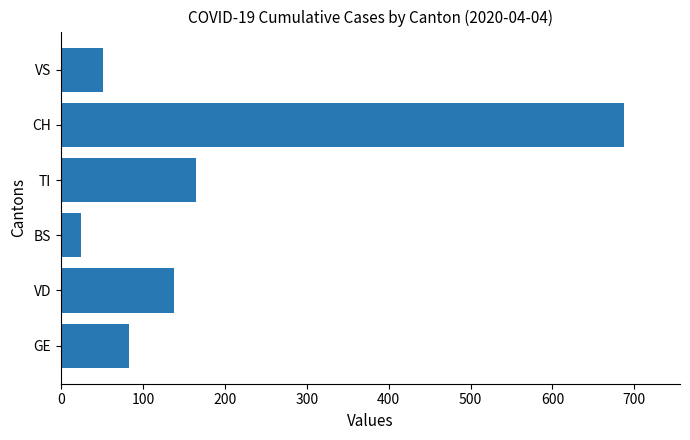

Does the chart contain any negative values?

No